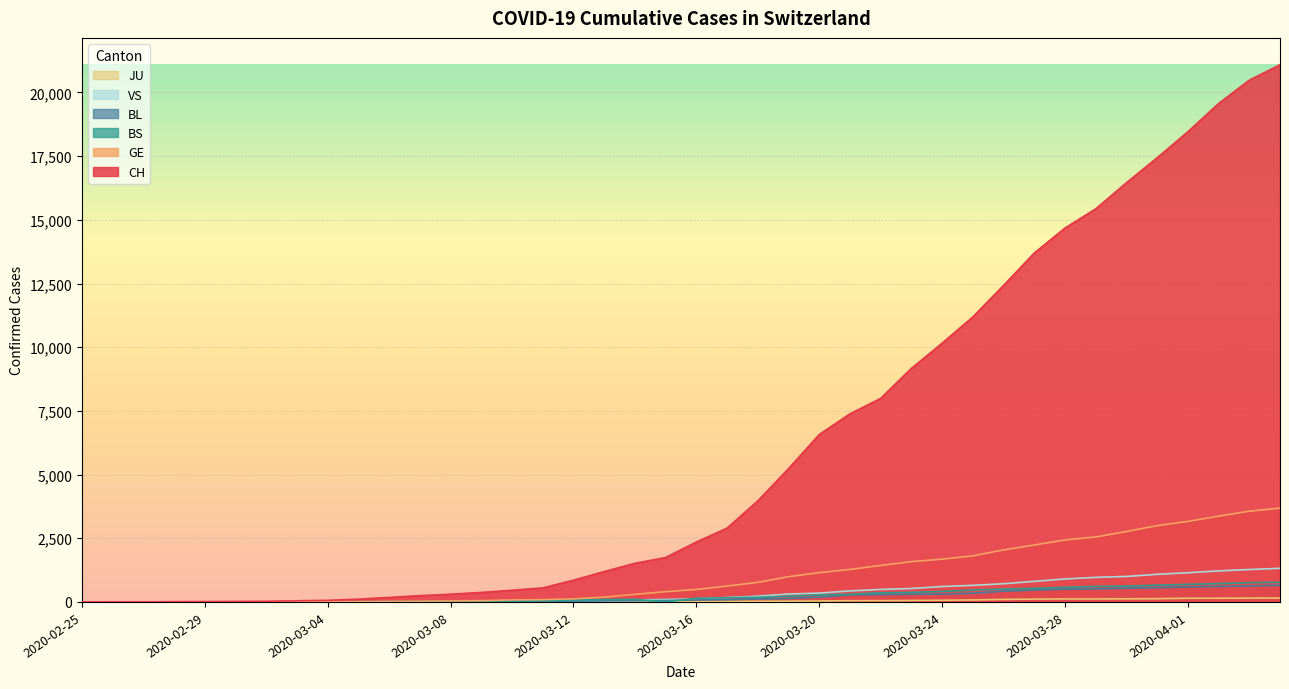

Is the value of VS at 2020-03-22 greater than the value of CH at 2020-03-15?

No